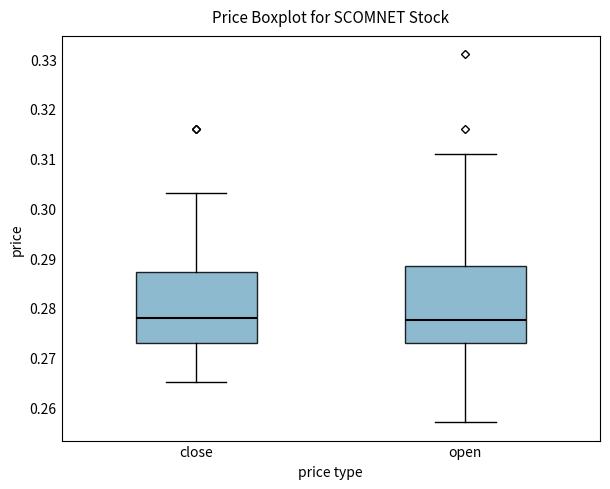

Where is the lower edge of the box for open on the y-axis? The values are not printed on the chart, so give them approximately, as read against the axis.

0.273